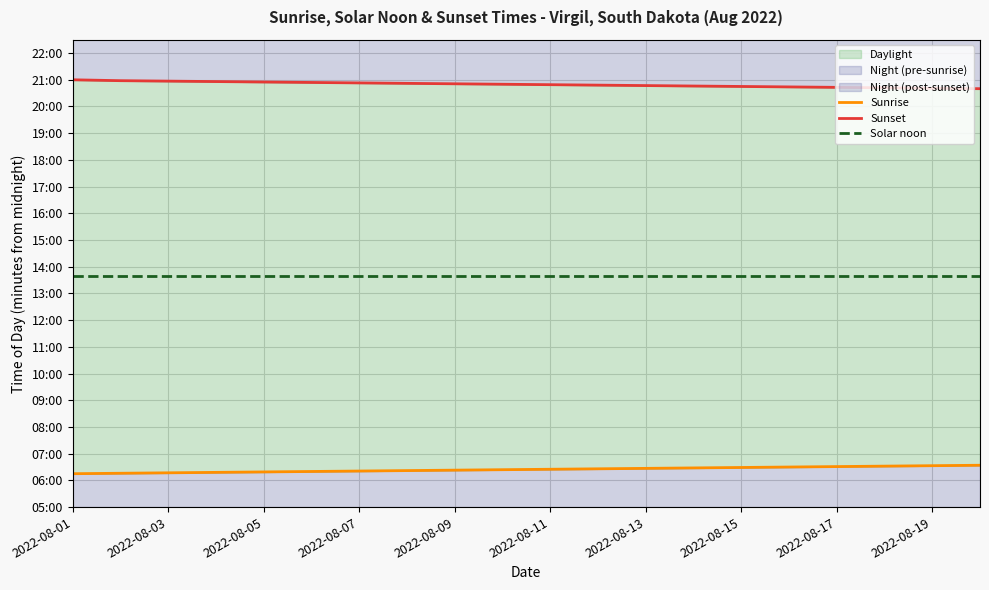

Between 11 and 2022-08-09, which is larger?

11